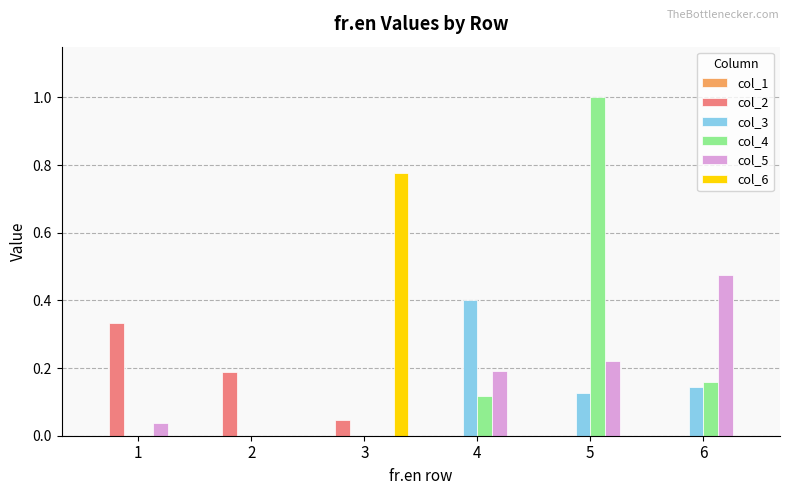

What is the maximum value for col_4?

1.0